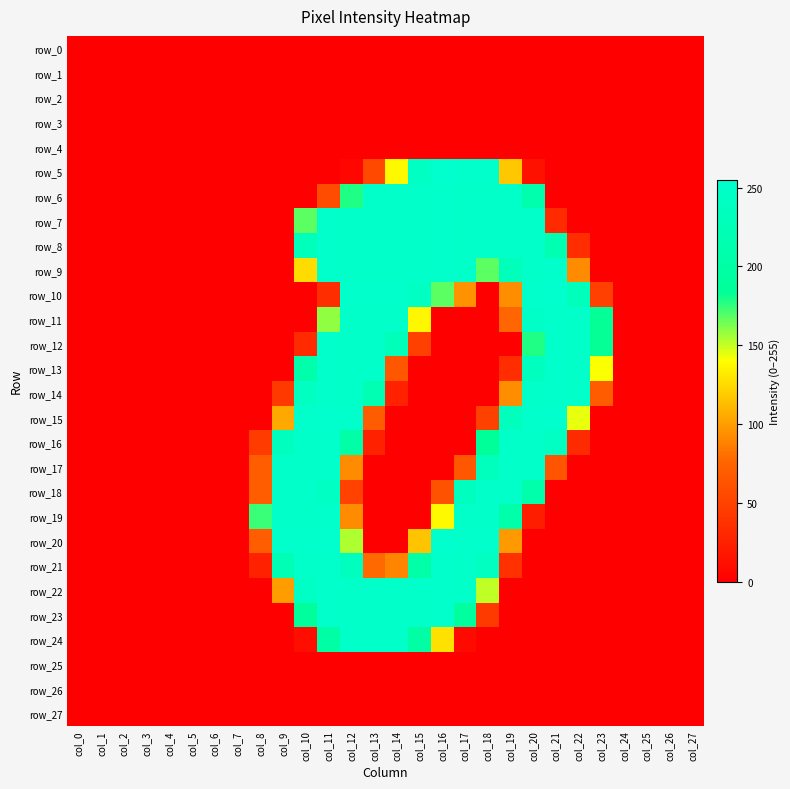

List the labels in order of row_1 value, largest first.

col_0, col_1, col_2, col_3, col_4, col_5, col_6, col_7, col_8, col_9, col_10, col_11, col_12, col_13, col_14, col_15, col_16, col_17, col_18, col_19, col_20, col_21, col_22, col_23, col_24, col_25, col_26, col_27